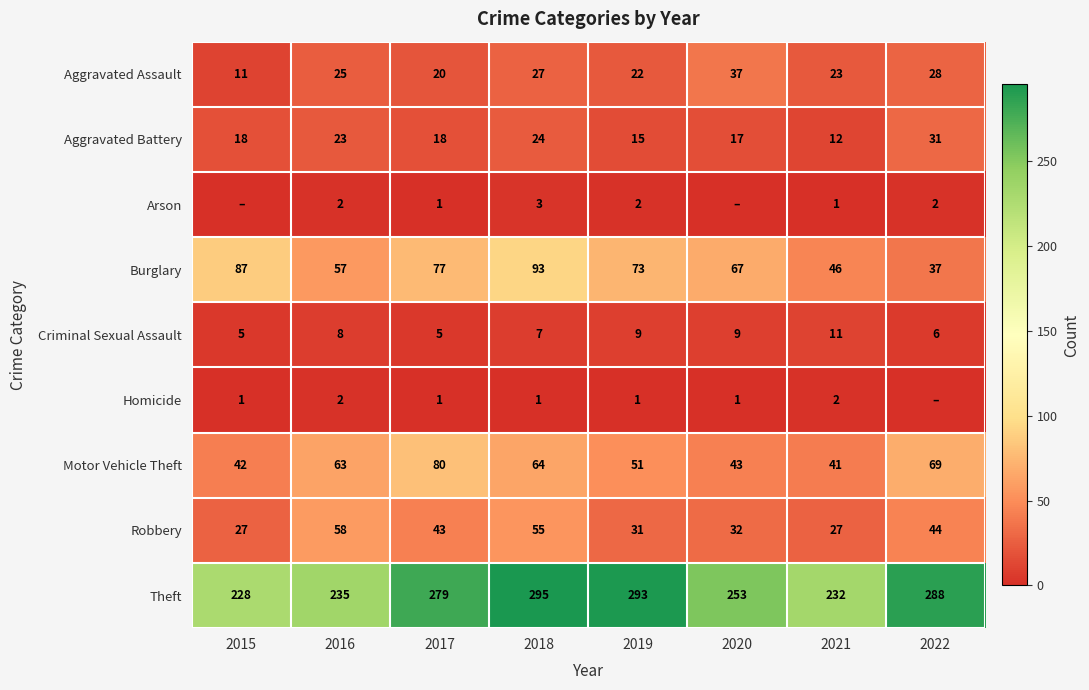

Is the value of Theft at 2018 greater than the value of Aggravated Battery at 2017?

Yes